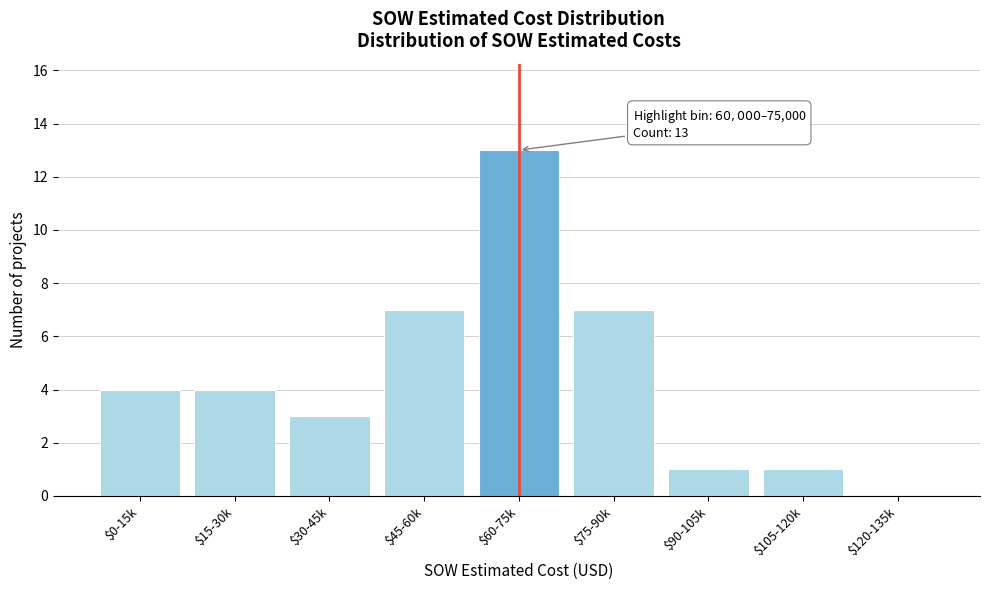

What value does the data have at $75-90k?

7